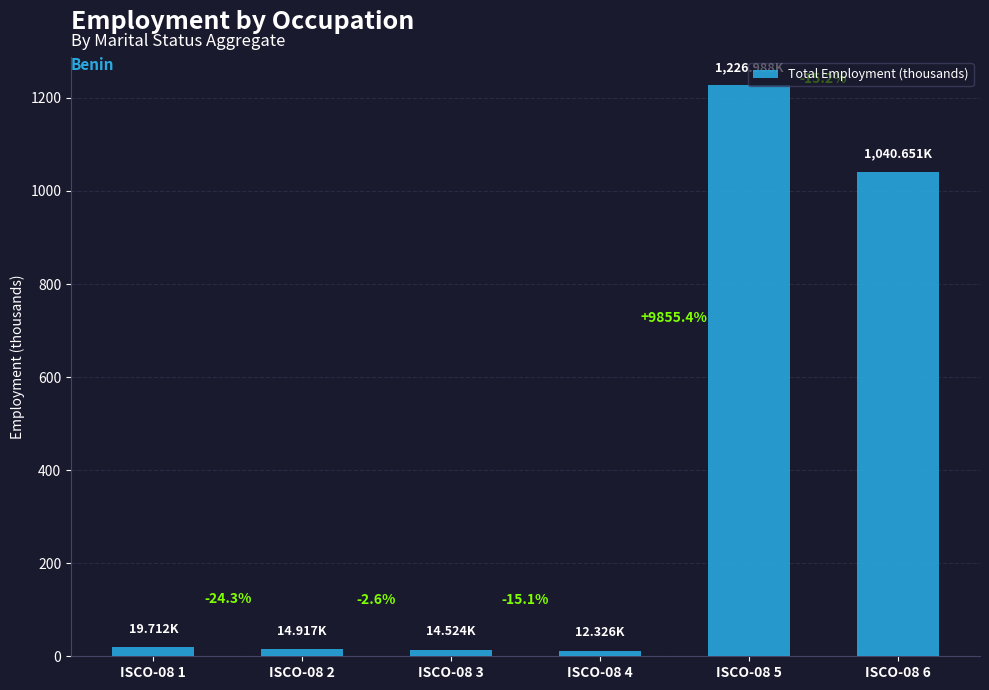

Reading left to right, what are all the values shown in this chart?

19.7	14.9	14.5	12.3	1227.0	1040.7